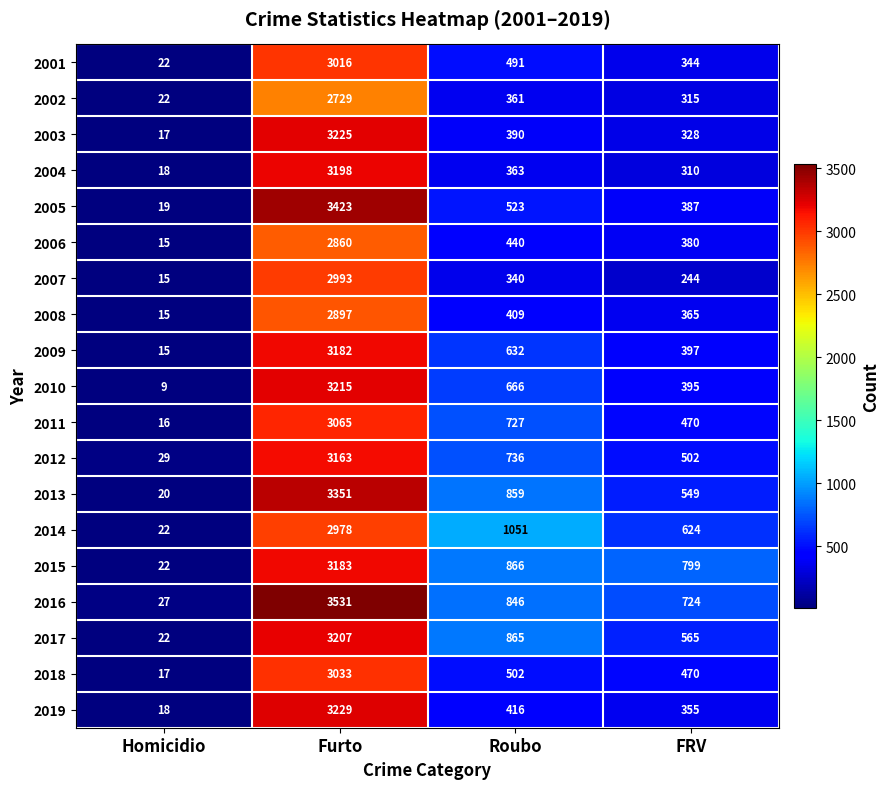

What value does the 2002 series have at Roubo, to the nearest 50?

350